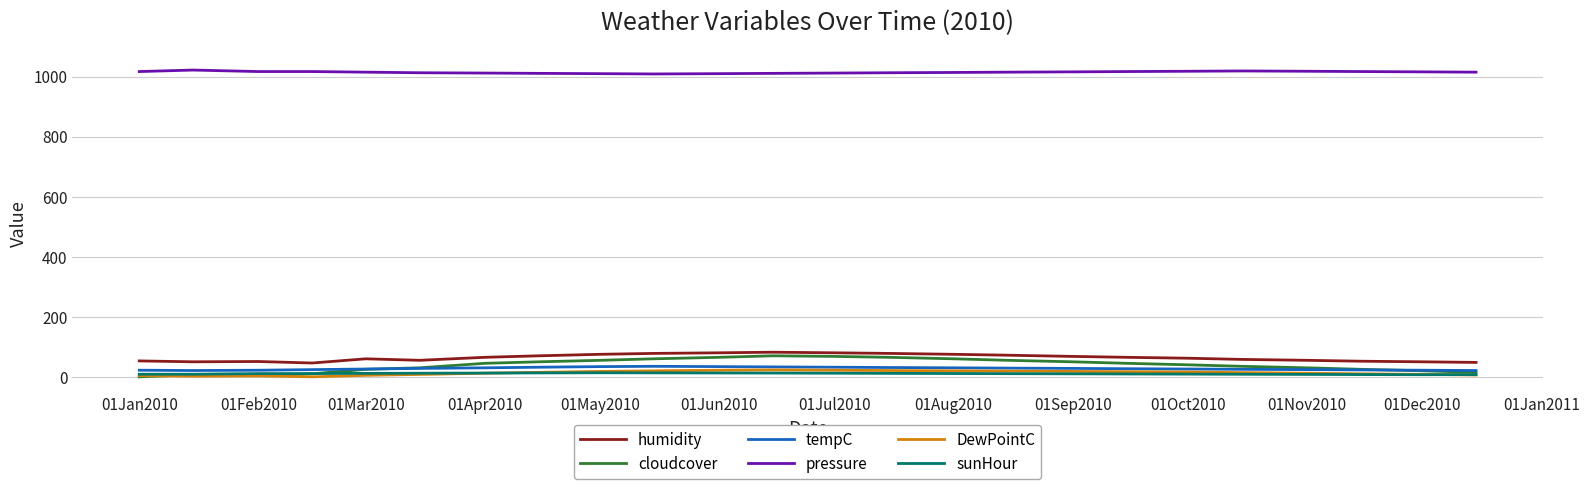

True or false: humidity and sunHour cross at least once.

False